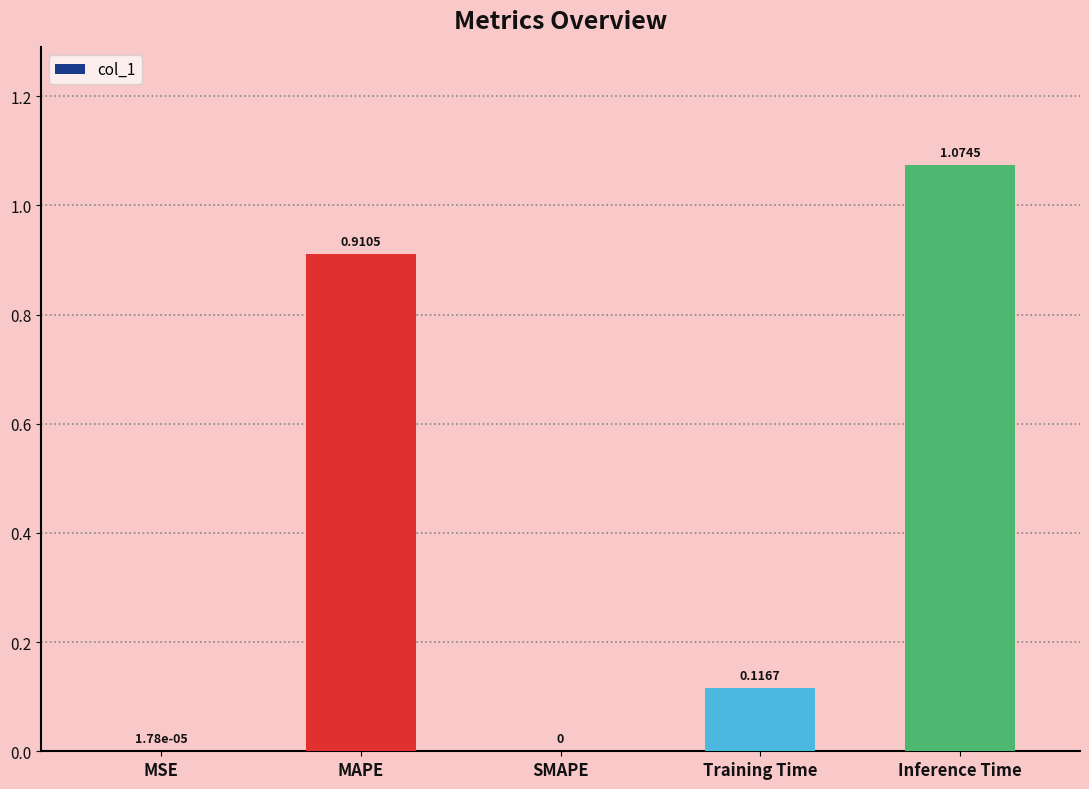

What is the sum of all values?

2.1